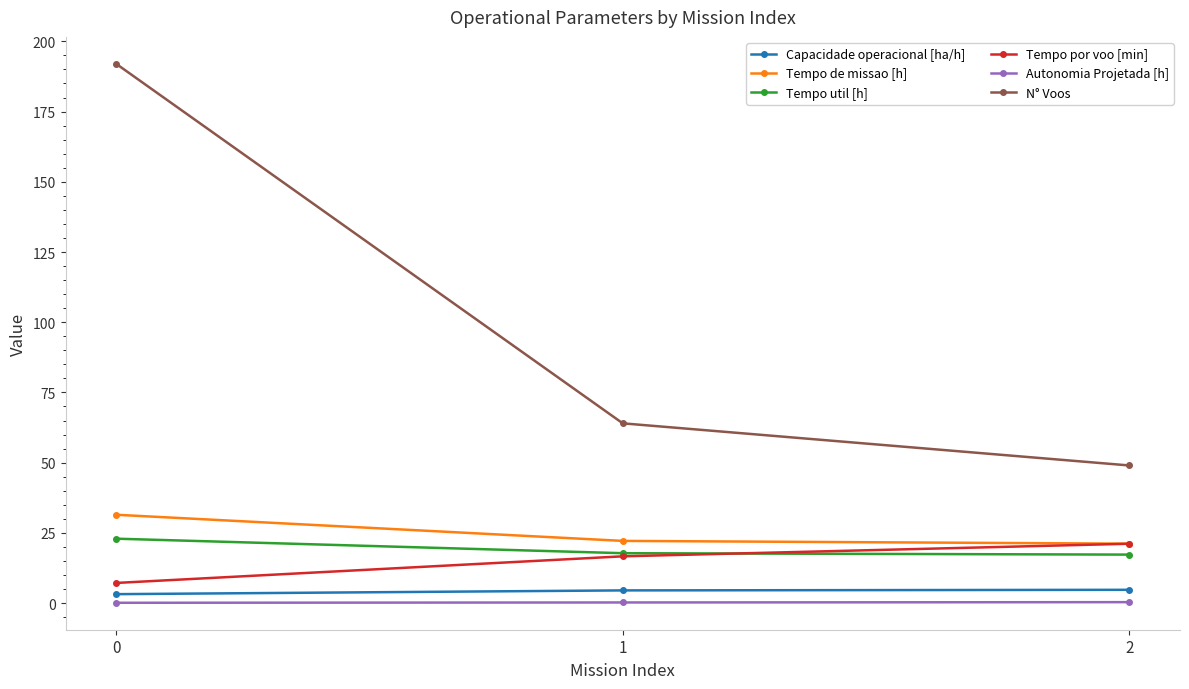

True or false: Tempo util [h] has a value of 22.9 at 0.

True